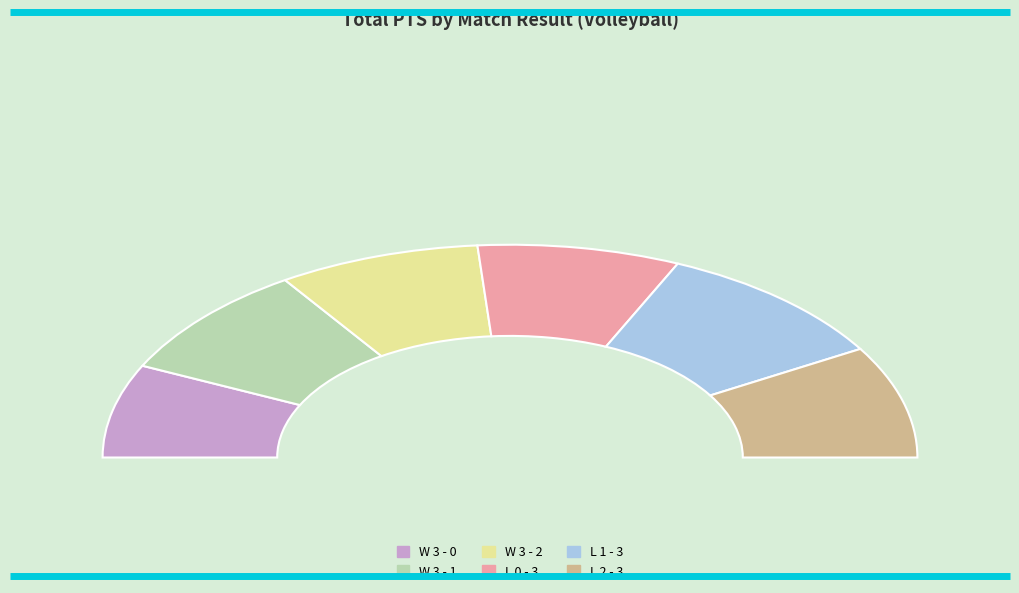

To the nearest percent, what is the average slice percentage?

17%